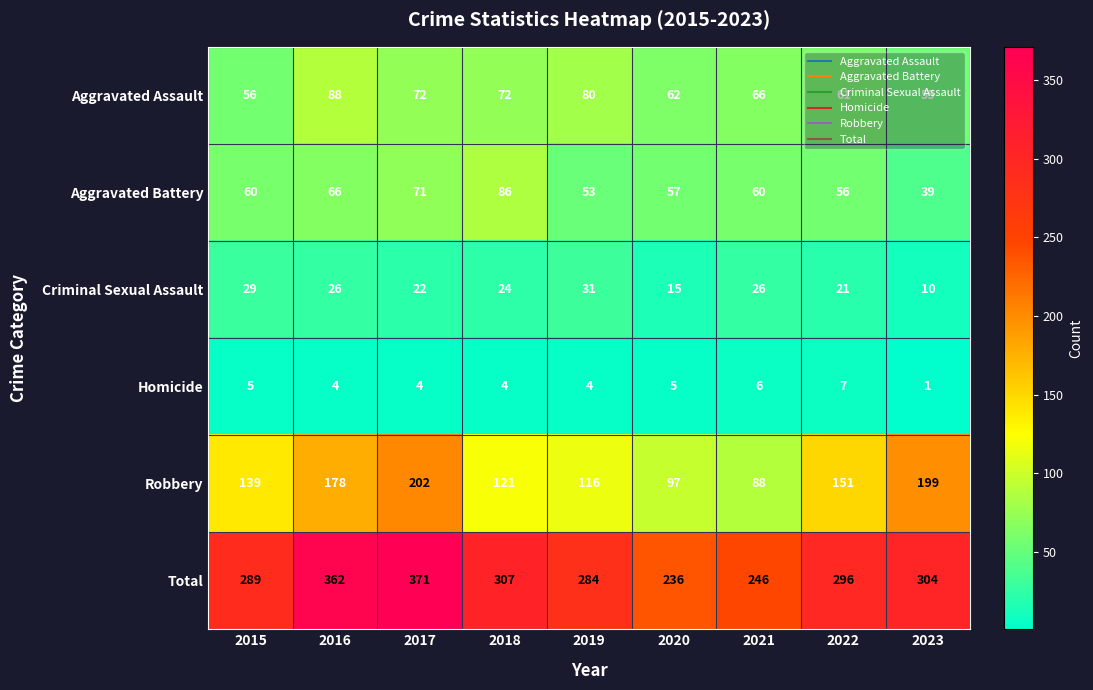

At which label does Total first exceed 296?

2016